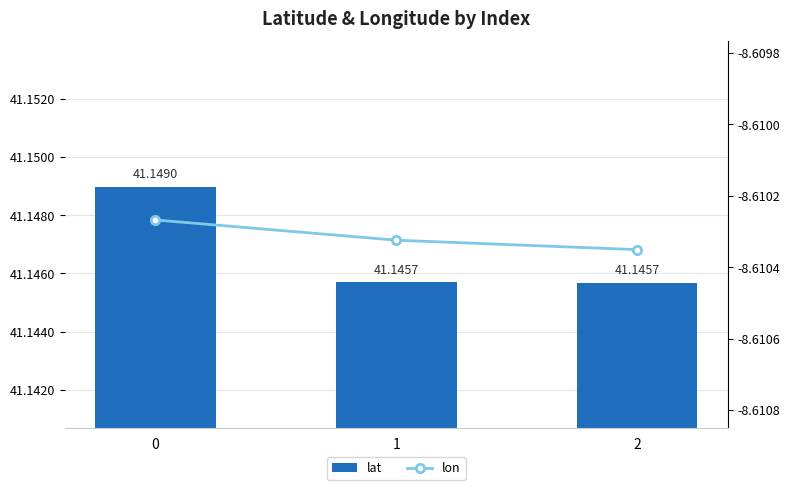

What is the value of the lat bar at the 1st from the left?

41.1